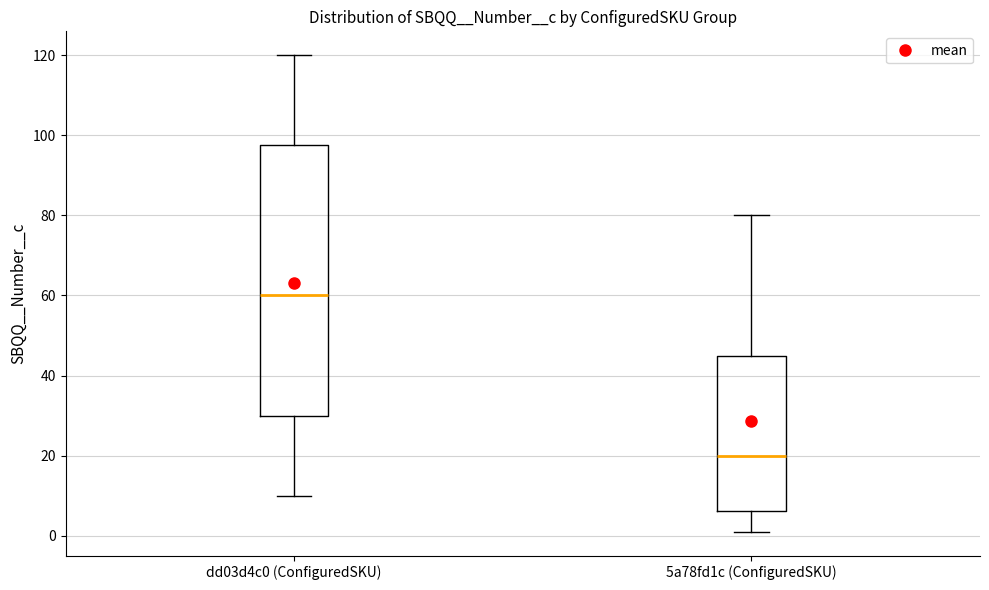

Where is the lower edge of the box for dd03d4c0 (ConfiguredSKU) on the y-axis? The values are not printed on the chart, so give them approximately, as read against the axis.

30